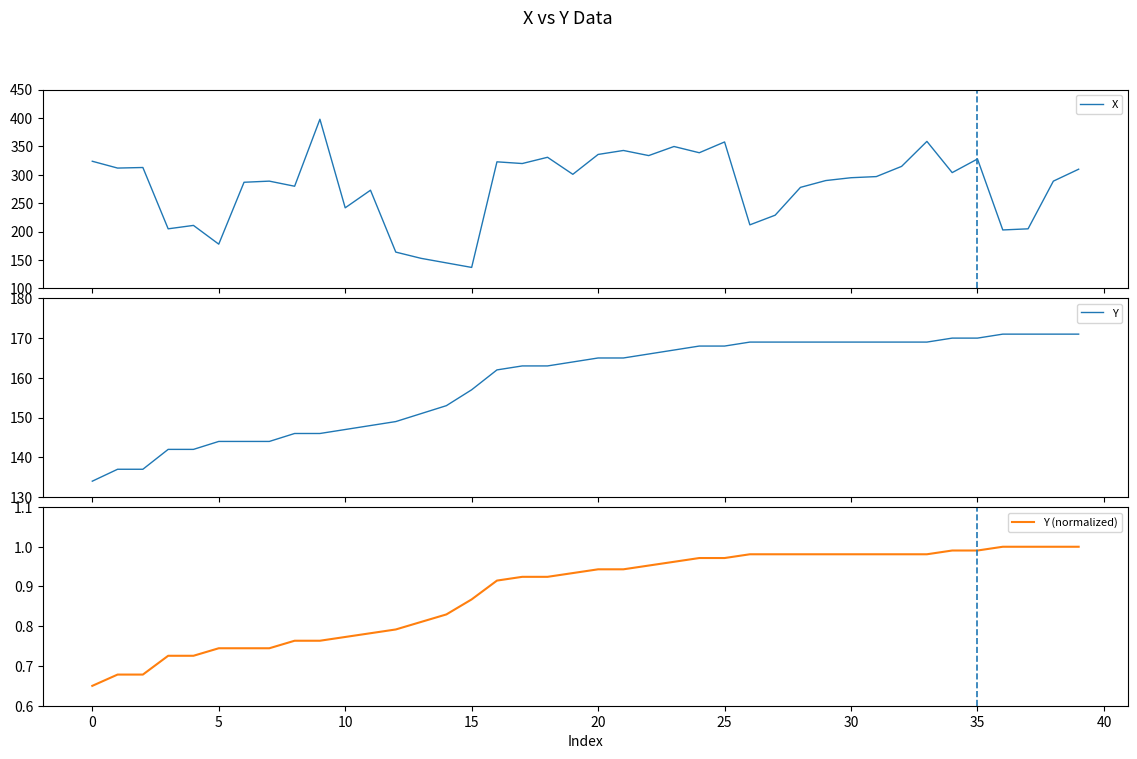

Which series has the widest spread of values?

X